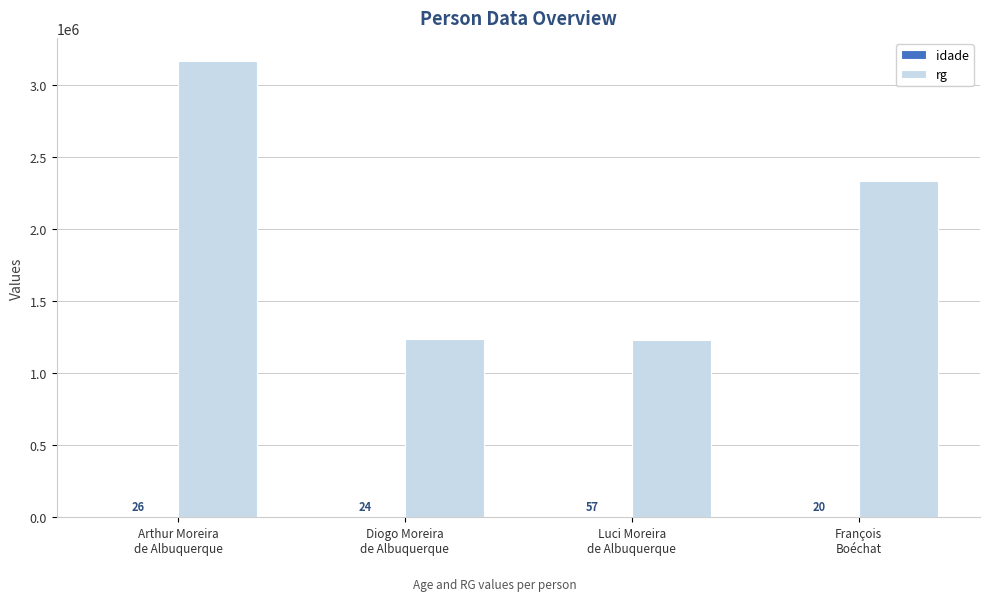

What is the maximum value shown in the chart?

3169183